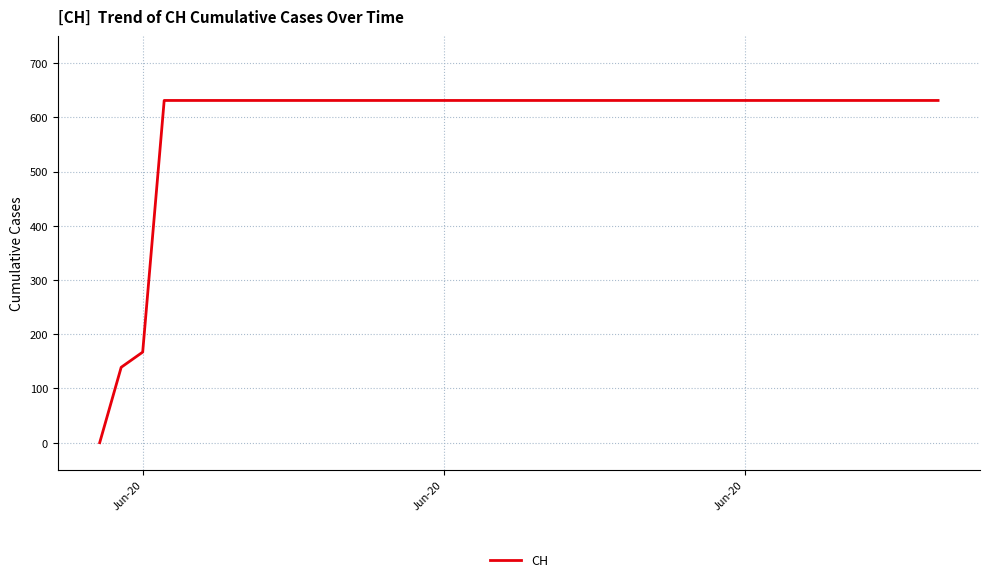

What is the maximum value shown in the chart?

631